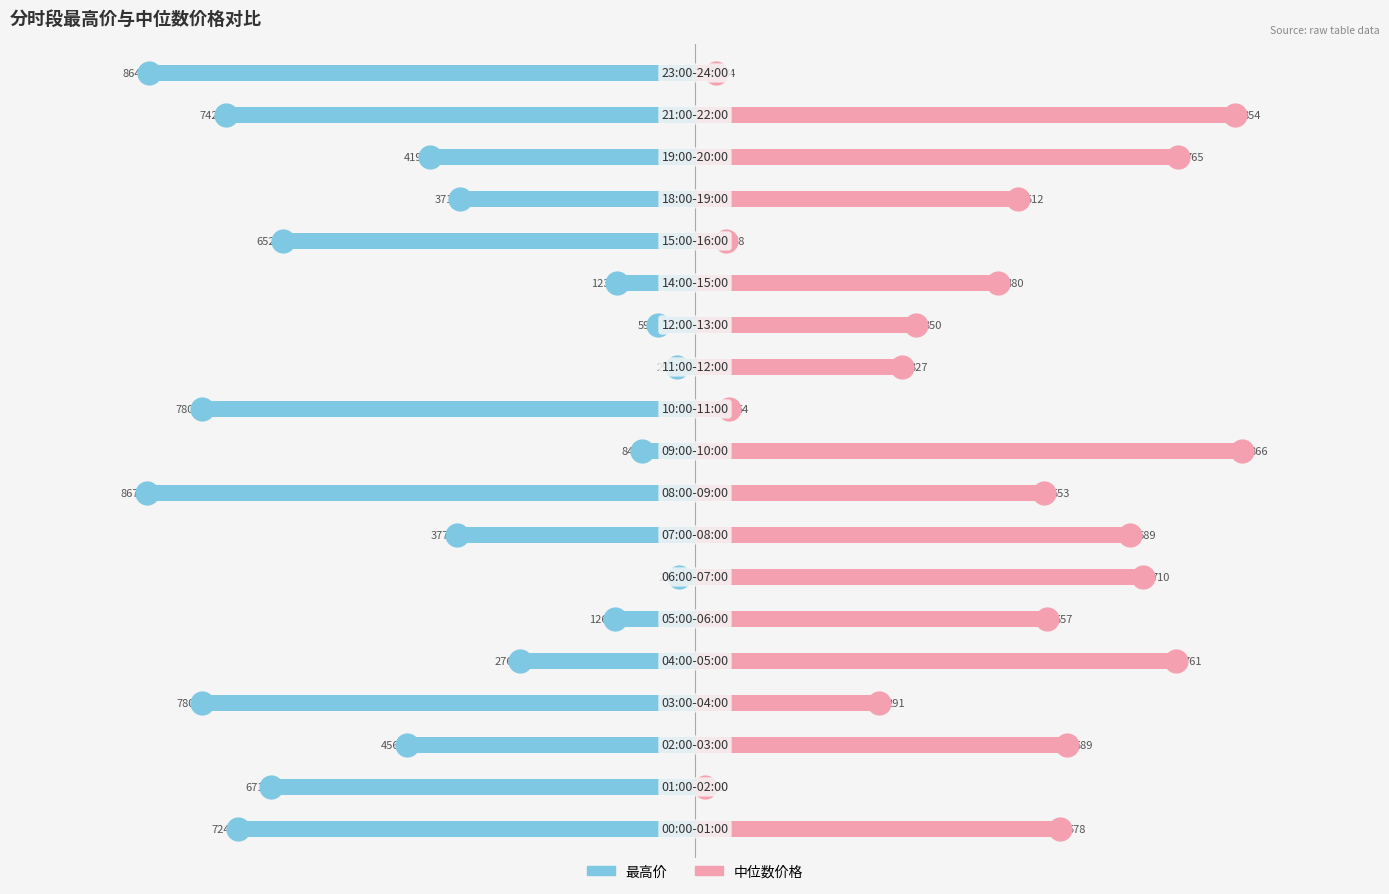

At how many categories does at least one series exceed -650?

19